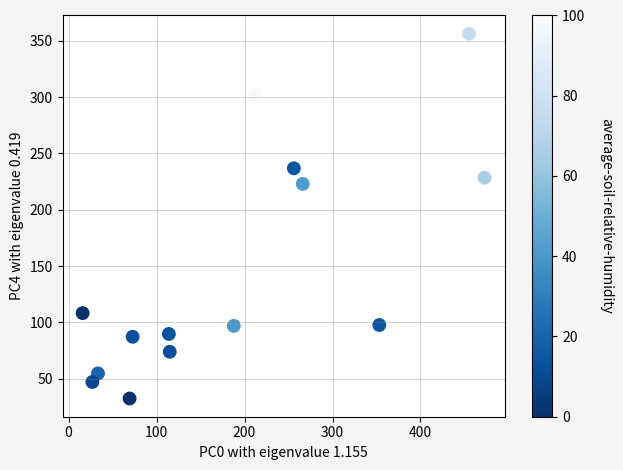

What is the range of X values (max minus min)?

456.9